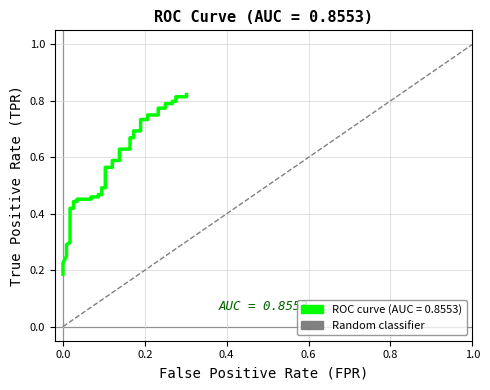

Is this an area chart (filled region under the line)?

No